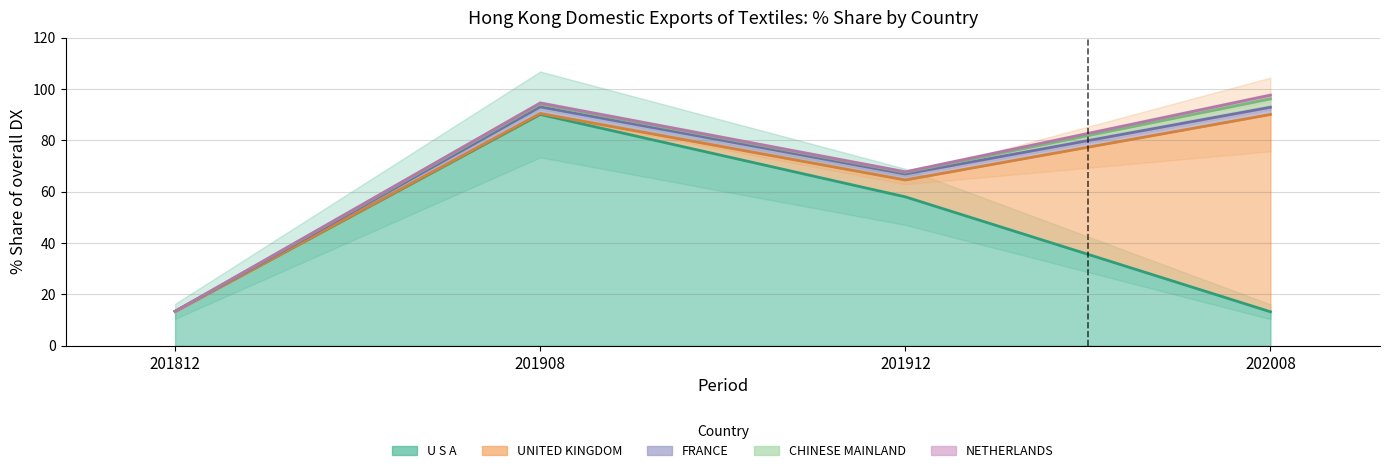

What value does the 201912_% Share series have at FRANCE?

2.3